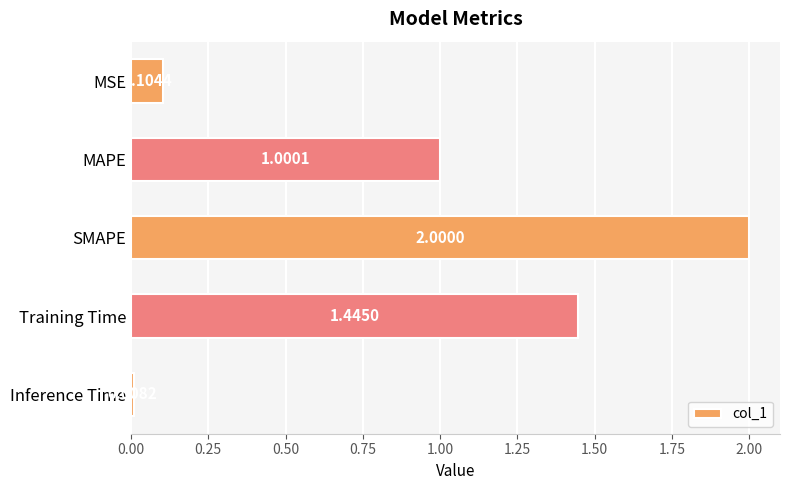

Count the number of values greater than 1.

3